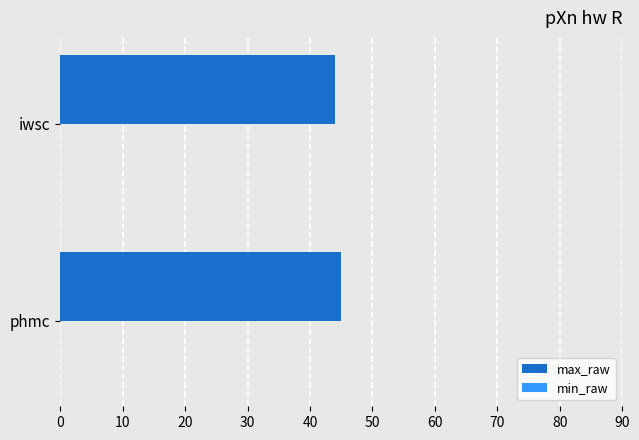

Approximately how many times larger is the value at iwsc compared to phmc?

1.0